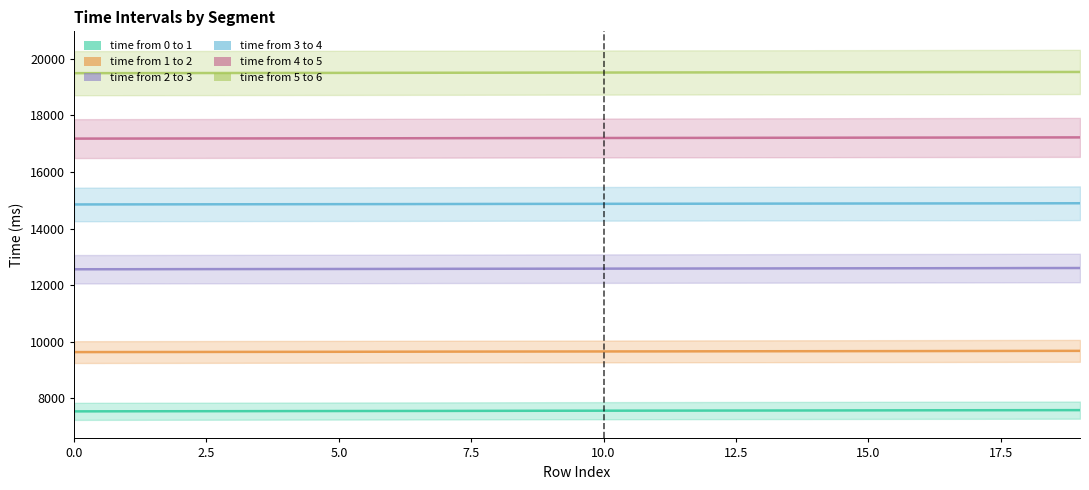

How many values in the time from 0 to 1 series are below 7568?

10